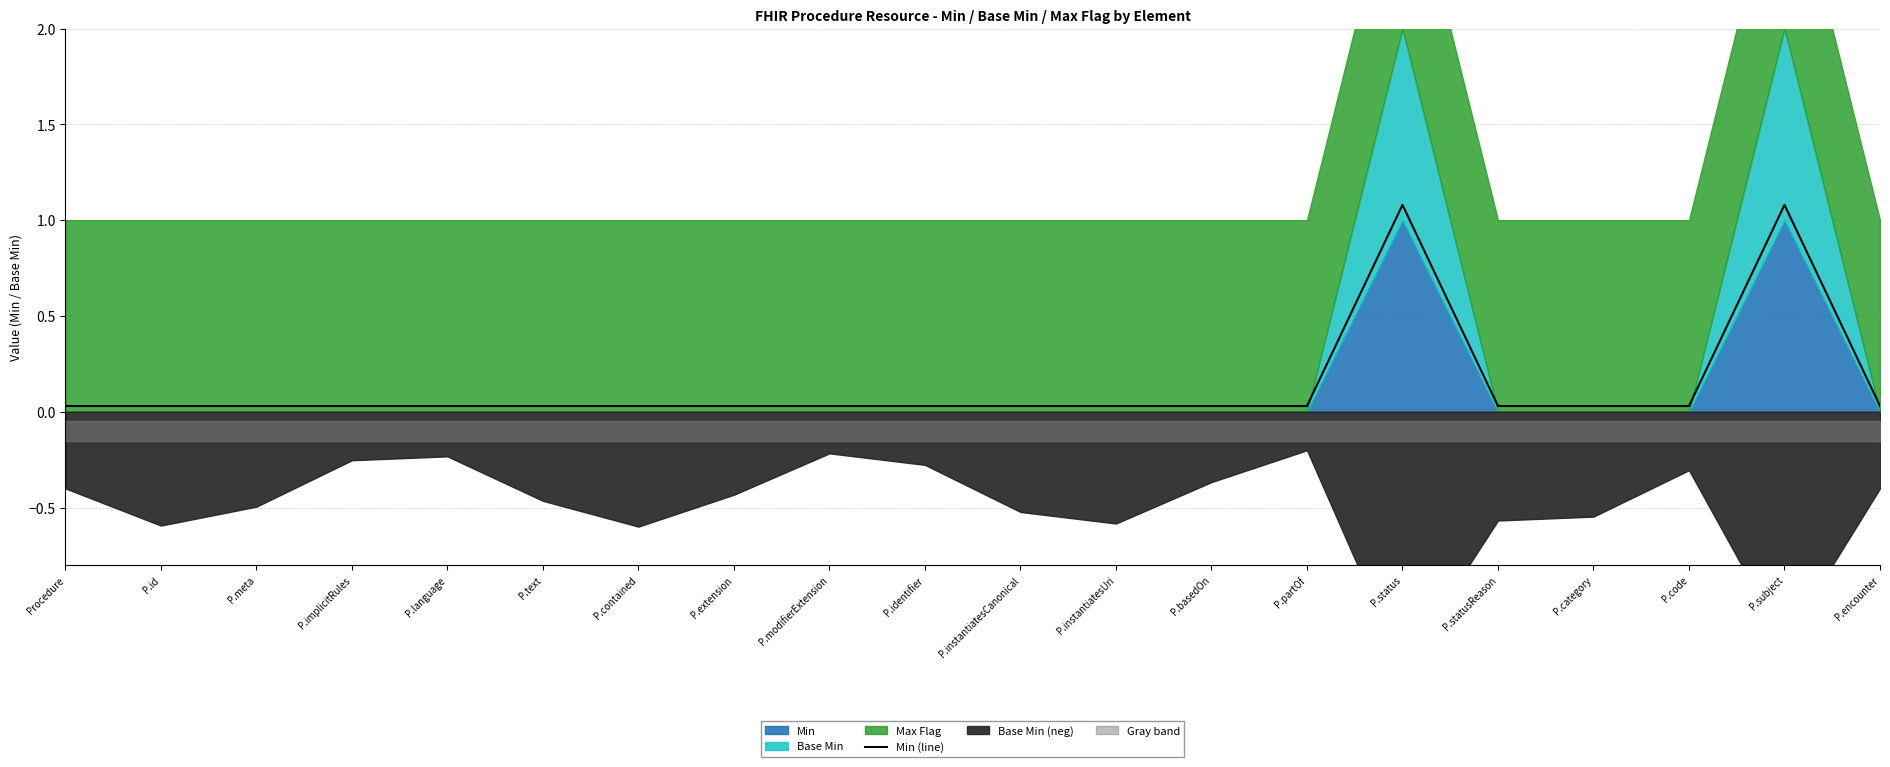

Reading left to right, transcribe all the data shown in this chart.

0.0	0.0	0.0	0.0	0.0	0.0	0.0	0.0	0.0	0.0	0.0	0.0	0.0	0.0	1.1	0.0	0.0	0.0	1.1	0.0